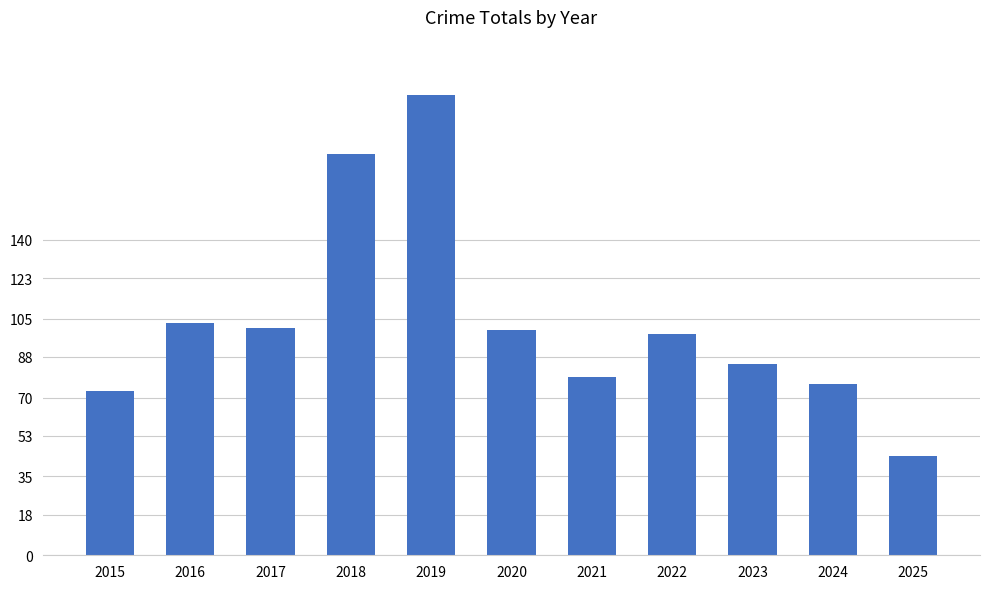

What is the average value?

104